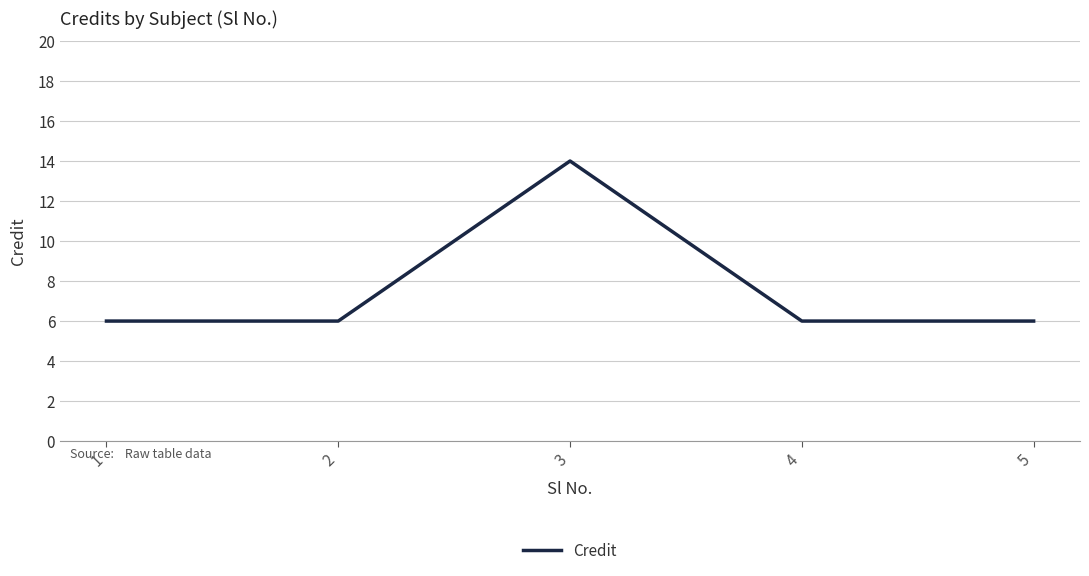

Reading left to right, list all the values displayed in this chart.

6	6	14	6	6